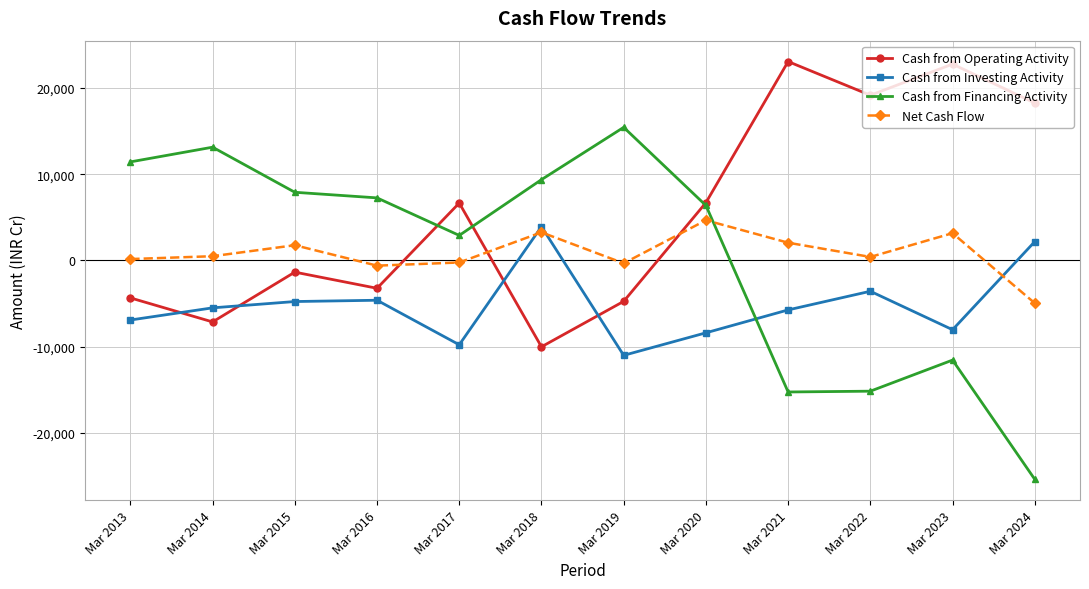

Rank the series at Mar 2023 from highest to lowest value.

Cash from Operating Activity, Net Cash Flow, Cash from Investing Activity, Cash from Financing Activity